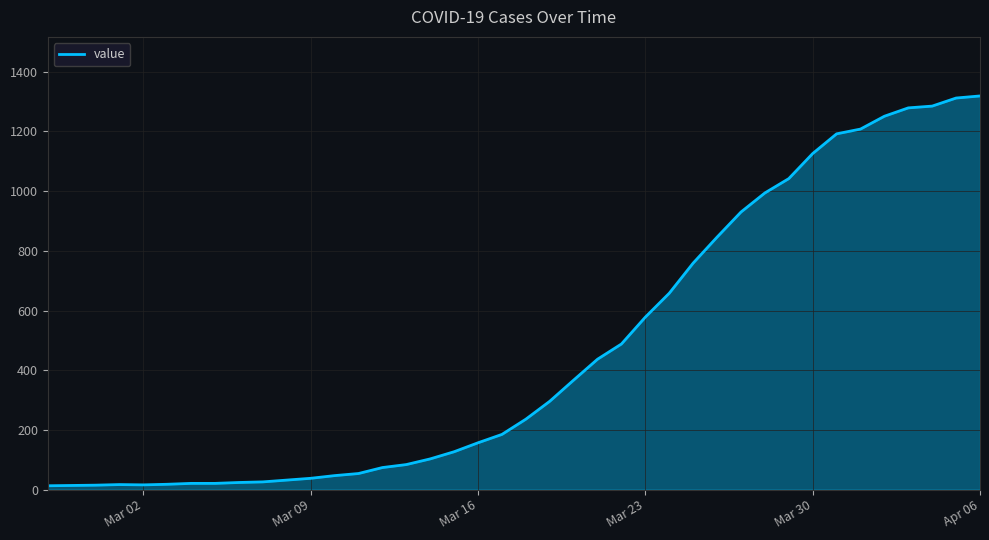

What is the maximum value shown in the chart?

1319